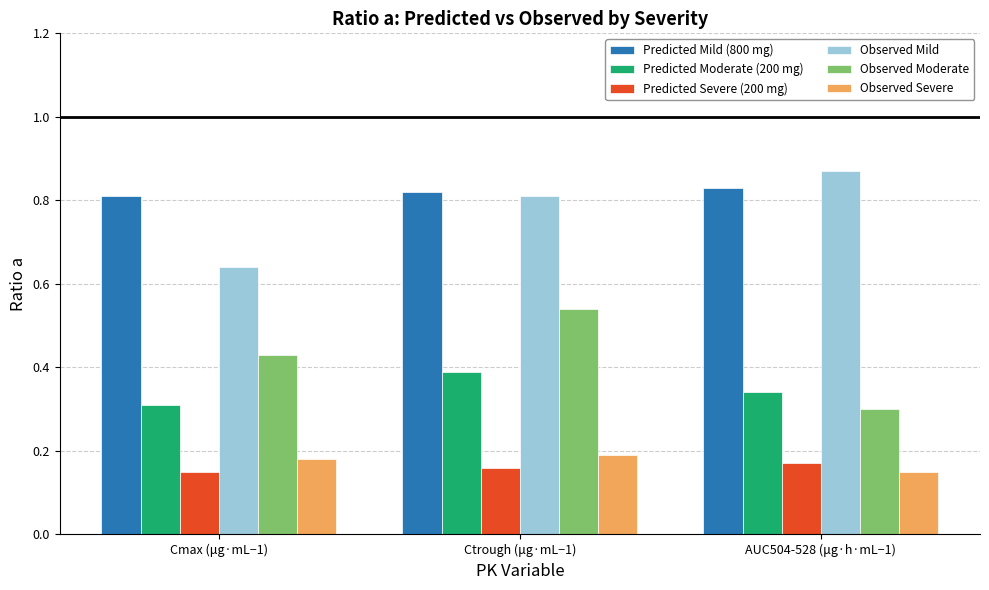

What is the spread (max minus min) of values at AUC504-528 (μg·h·mL−1)?

0.7